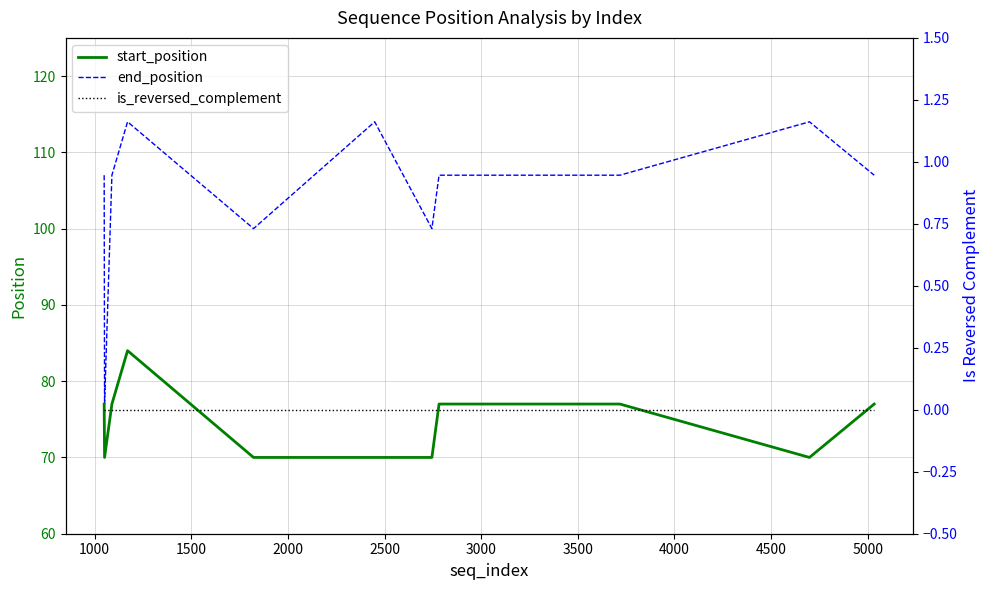

True or false: end_position and start_position intersect in this chart.

False